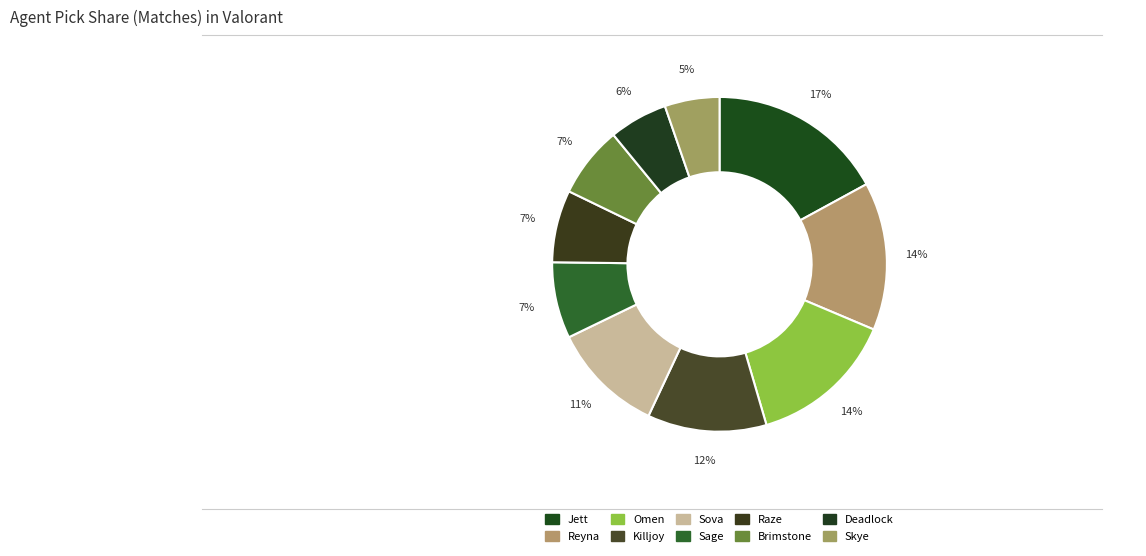

To the nearest percent, what is the difference between the Brimstone and Reyna slice percentages?

7%